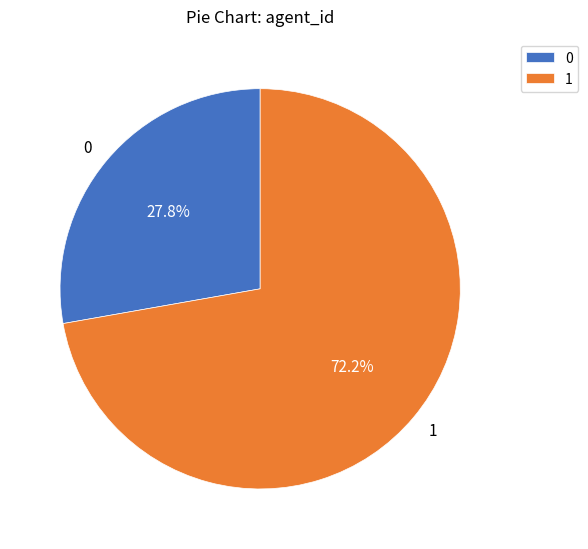

To the nearest percent, what is the difference between the 1 and 0 slice percentages?

44%